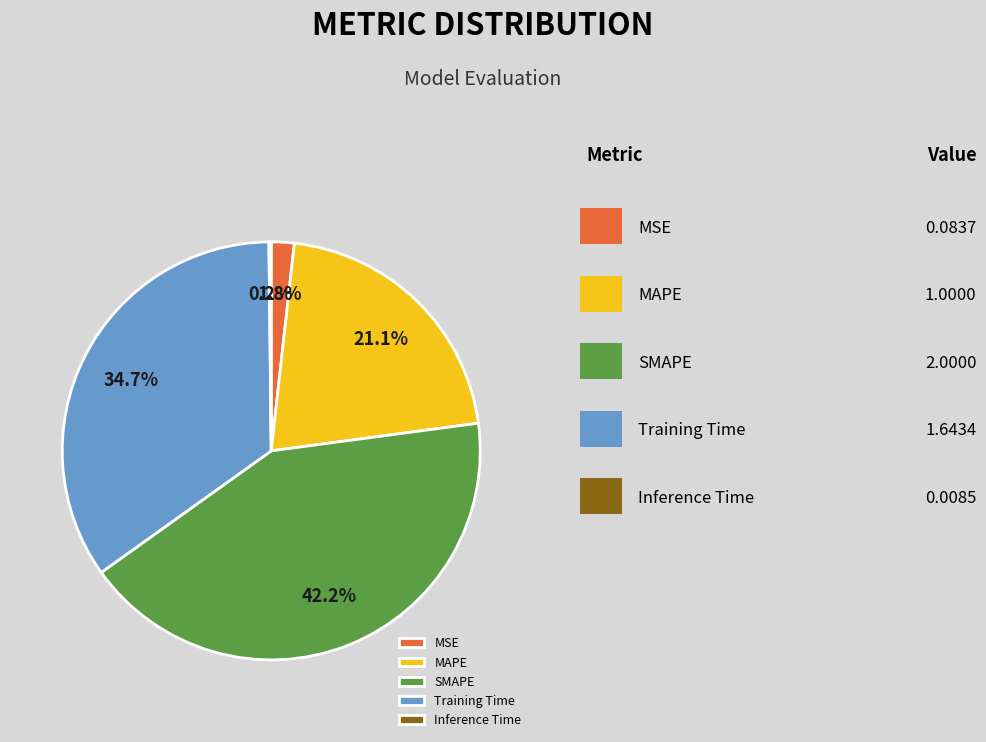

Combined, what portion of the pie is Training Time and SMAPE?

76.9%